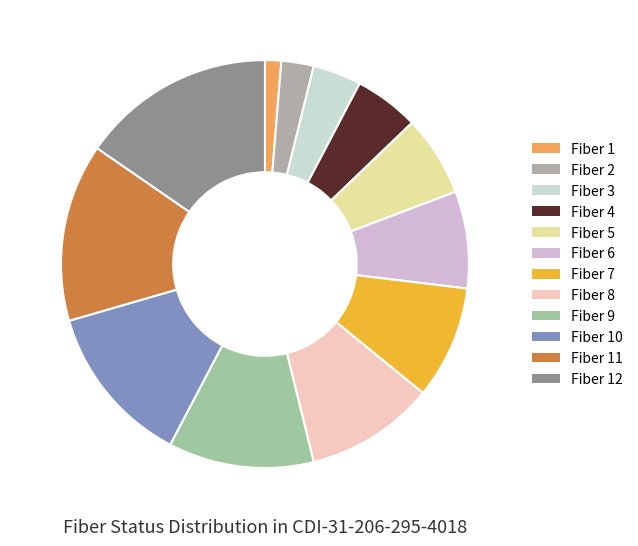

To the nearest percent, what is the average slice percentage?

8%